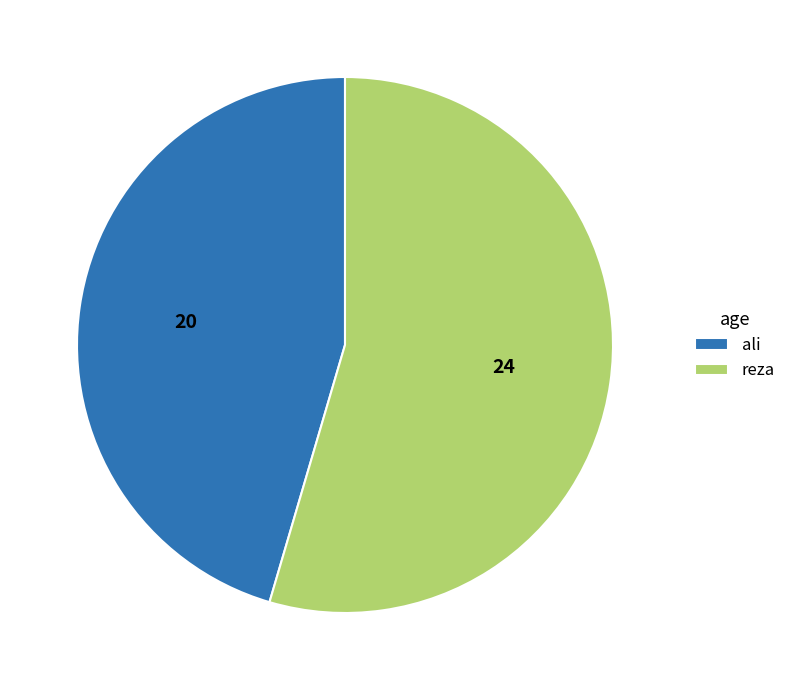

Approximately how many times larger is the value at ali compared to reza?

0.8